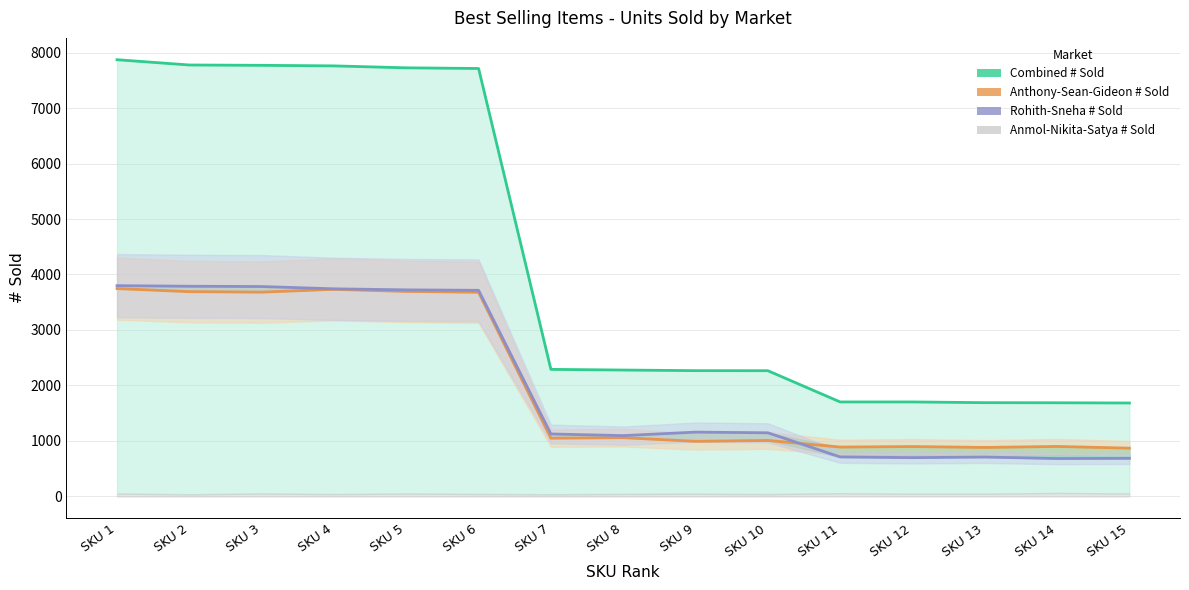

What is the highest value of the Combined # Sold series?

7871